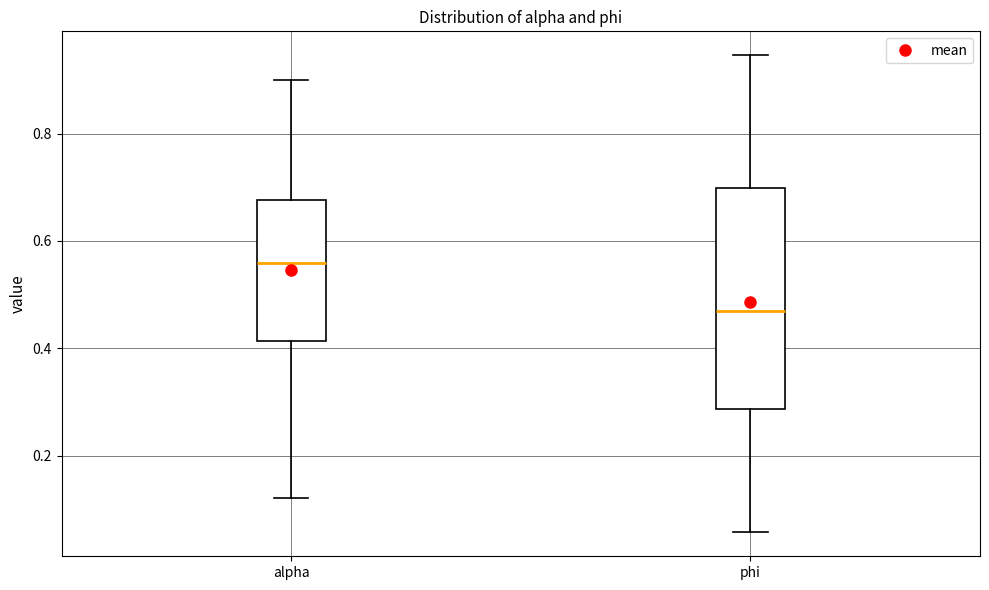

Reading left to right, transcribe this box plot: for each box, give where its median line is, the range the box spans, and where its two whiskers end, as read against the y-axis. The values are not printed on the chart, so give them approximately, as read against the axis.

alpha: median 0.56, box 0.42 to 0.68, whiskers 0.12 to 0.90
phi: median 0.46, box 0.28 to 0.70, whiskers 0.06 to 0.94